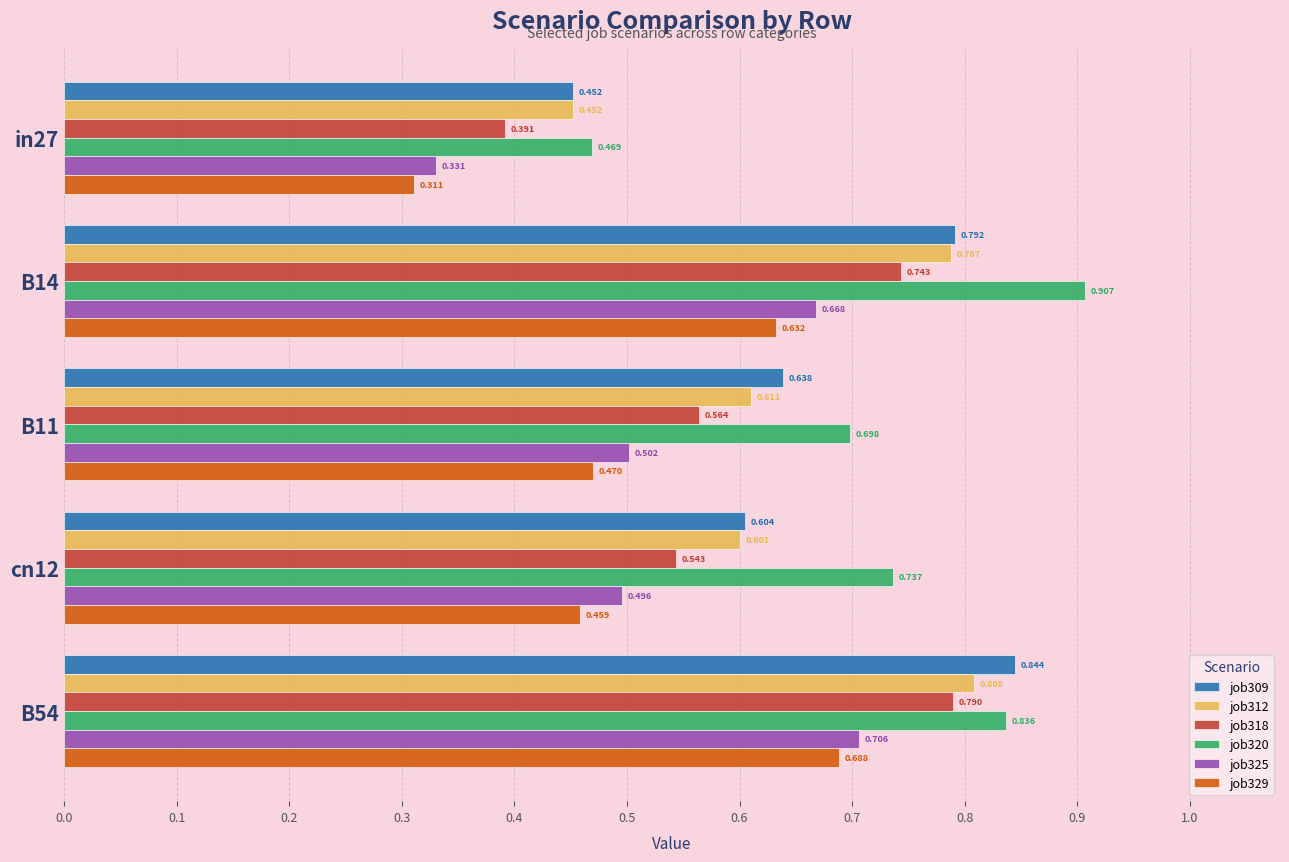

What are all the series names shown in the legend?

job309, job312, job318, job320, job325, job329